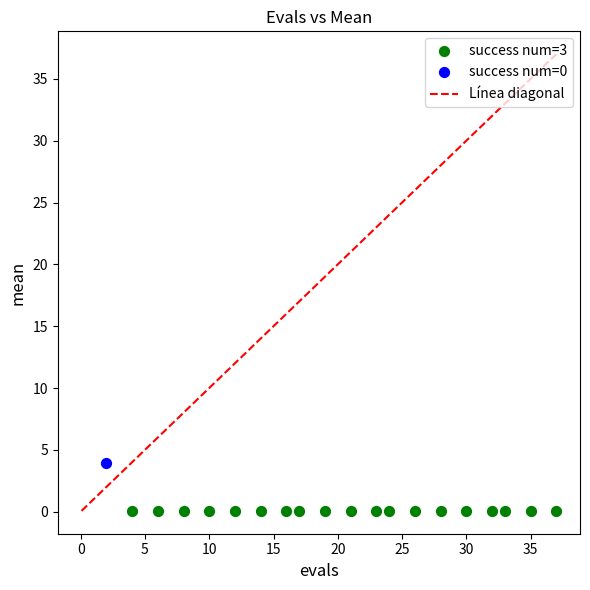

Which series reaches the maximum Y coordinate?

success num=0